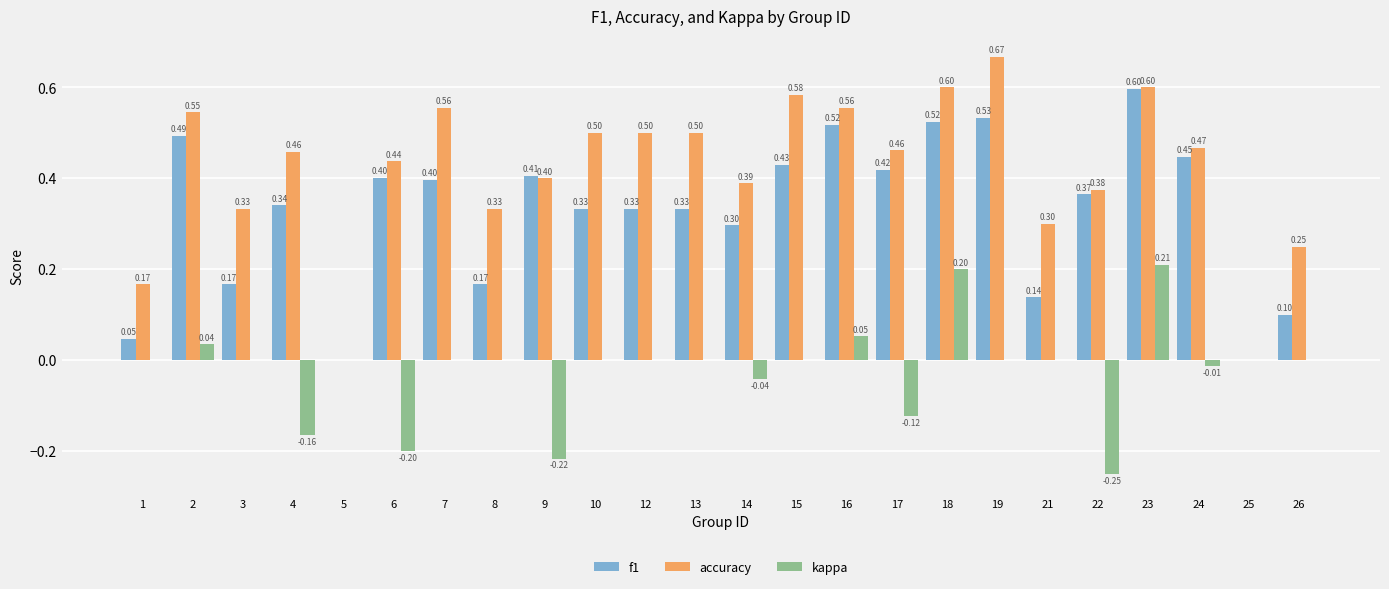

The value of accuracy at 18 is 0.9. True or false?

False